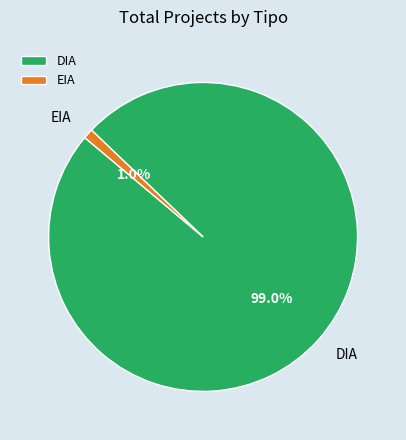

What percentage is the DIA slice, to the nearest percent?

99%